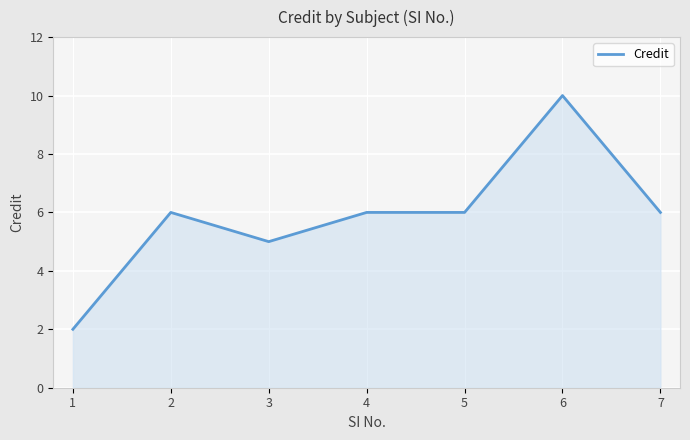

At which category does the data reach its first local peak?

2